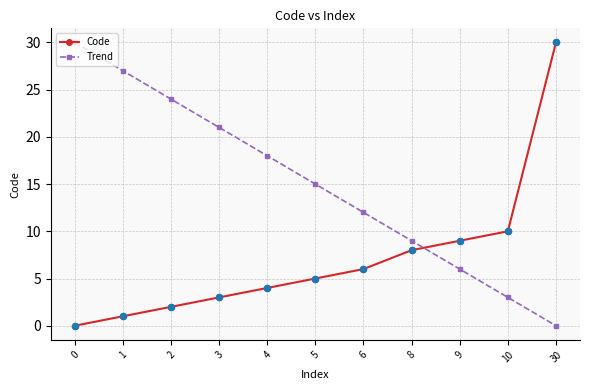

At how many categories does at least one series exceed 0?

11